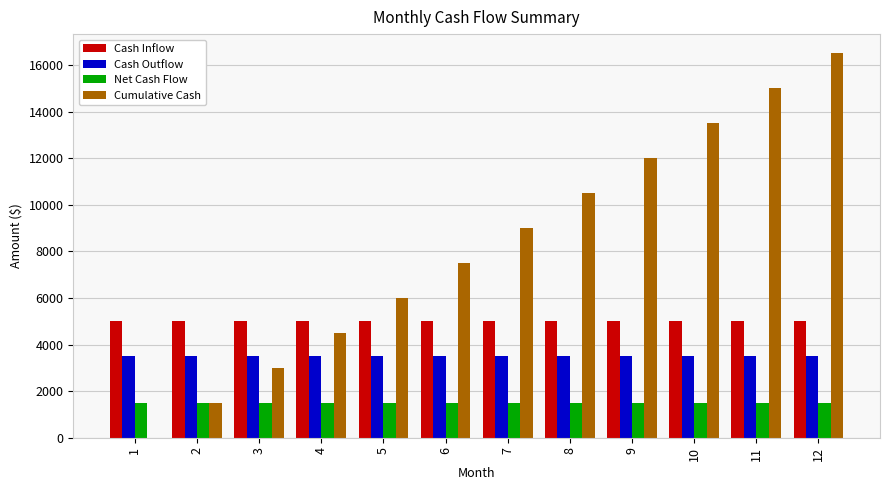

Reading left to right, what are all the values shown in this chart?

Cash Inflow: 1=5000	2=5000	3=5000	4=5000	5=5000	6=5000	7=5000	8=5000	9=5000	10=5000	11=5000	12=5000
Cash Outflow: 1=3500	2=3500	3=3500	4=3500	5=3500	6=3500	7=3500	8=3500	9=3500	10=3500	11=3500	12=3500
Net Cash Flow: 1=1500	2=1500	3=1500	4=1500	5=1500	6=1500	7=1500	8=1500	9=1500	10=1500	11=1500	12=1500
Cumulative Cash: 1=0	2=1500	3=3000	4=4500	5=6000	6=7500	7=9000	8=10500	9=12000	10=13500	11=15000	12=16500